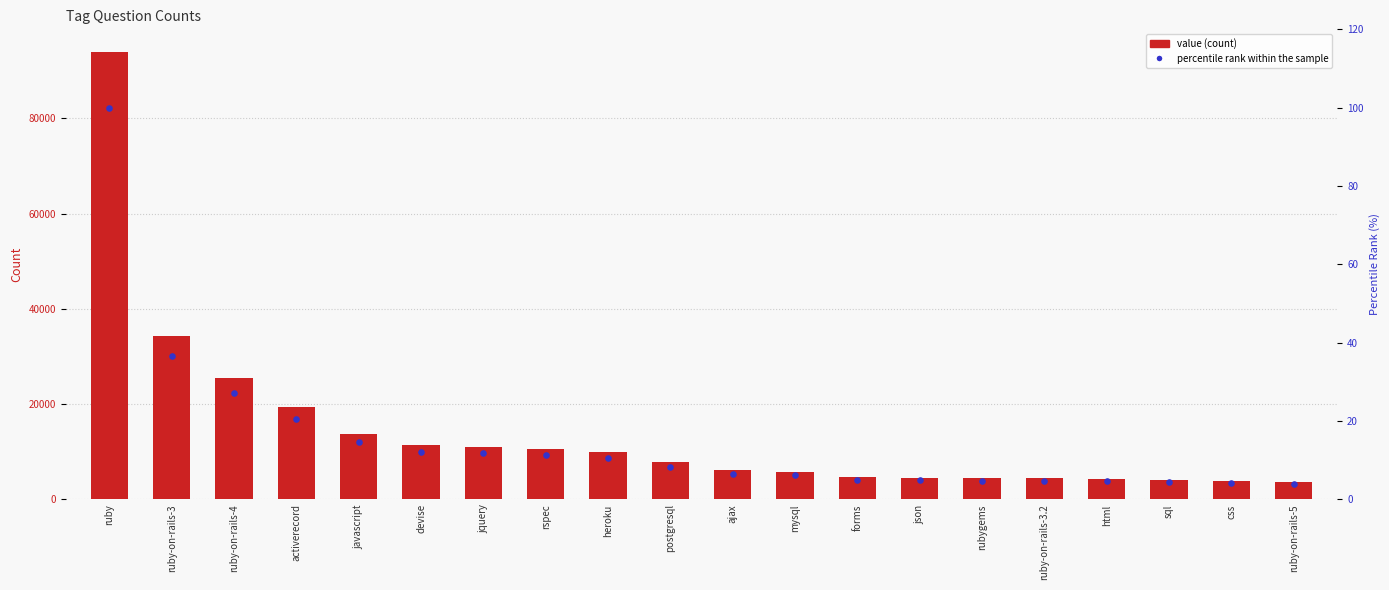

Which series reaches the minimum Y coordinate?

percentile rank within the sample